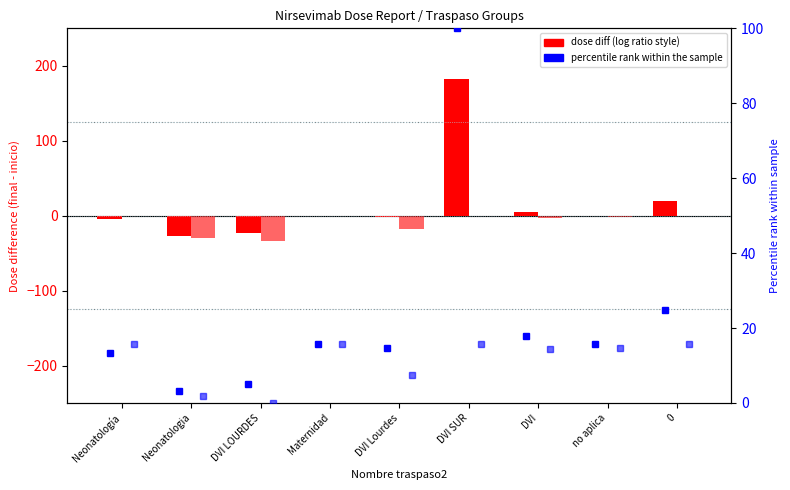

Between Neonatologia and DVI LOURDES, which is larger?

DVI LOURDES